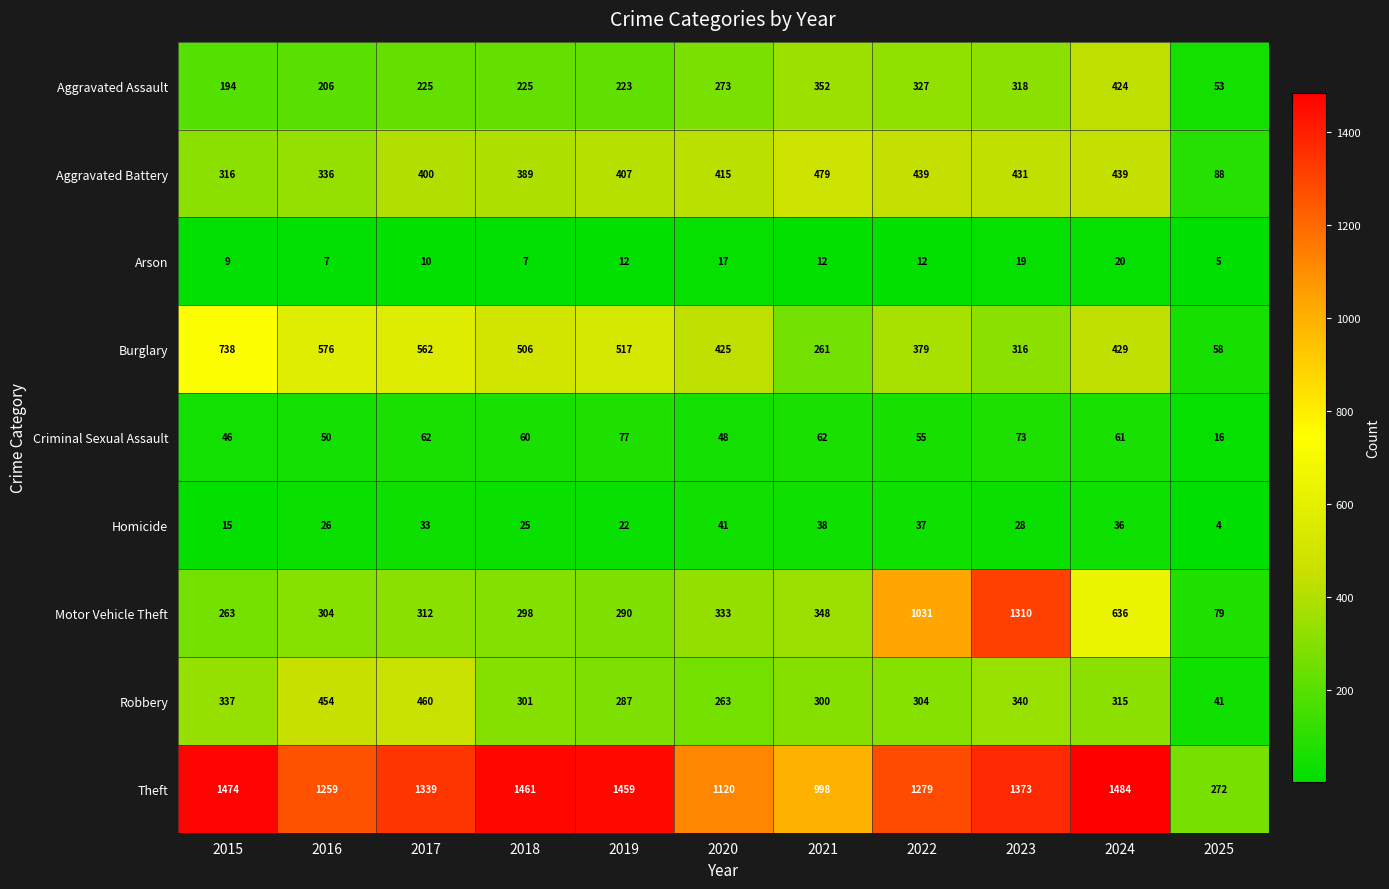

Which label corresponds to the largest value in the chart?

2024